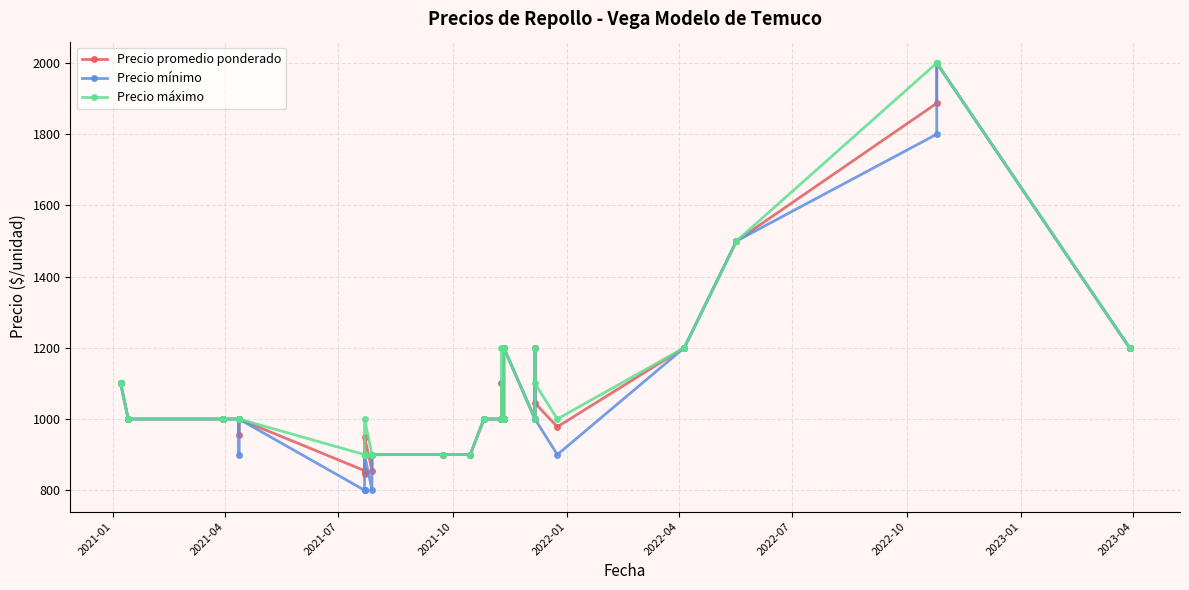

True or false: Precio promedio ponderado has a value of 1532 at 16.

False